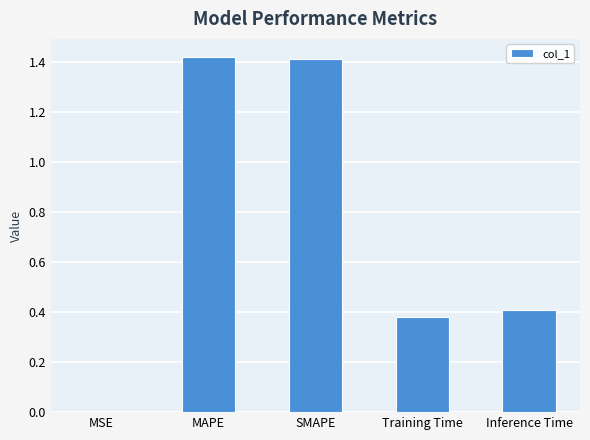

What is the sum of all values?

3.6